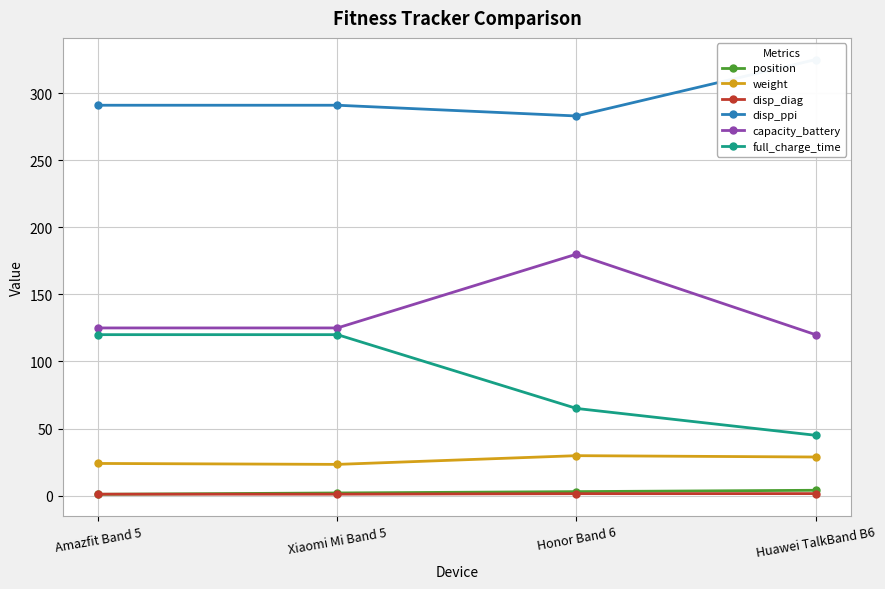

True or false: disp_diag has more than 0 interior local peaks.

False